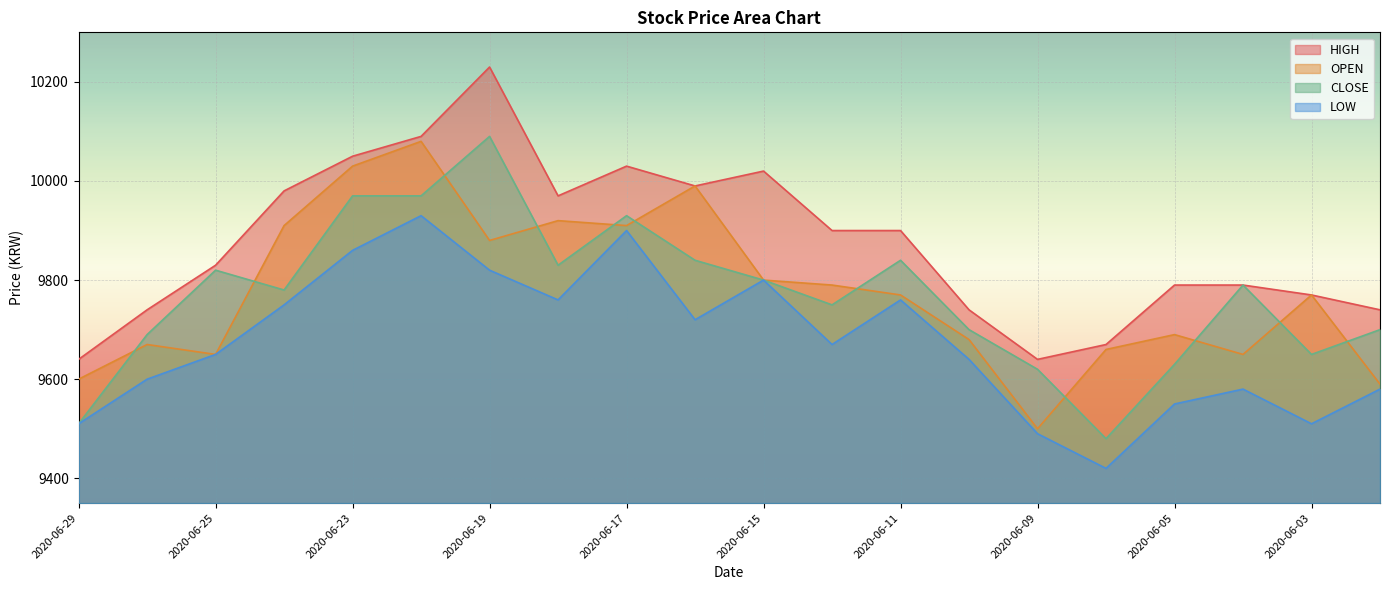

How many interior local valleys does the OPEN series have?

5